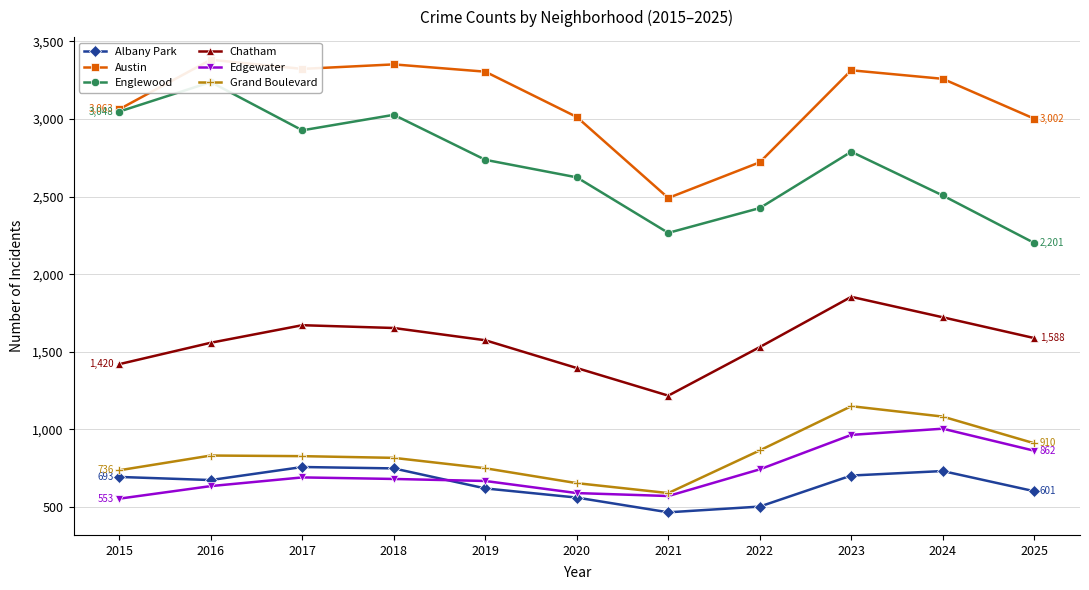

At which label is Chatham closest to 1535?

2022